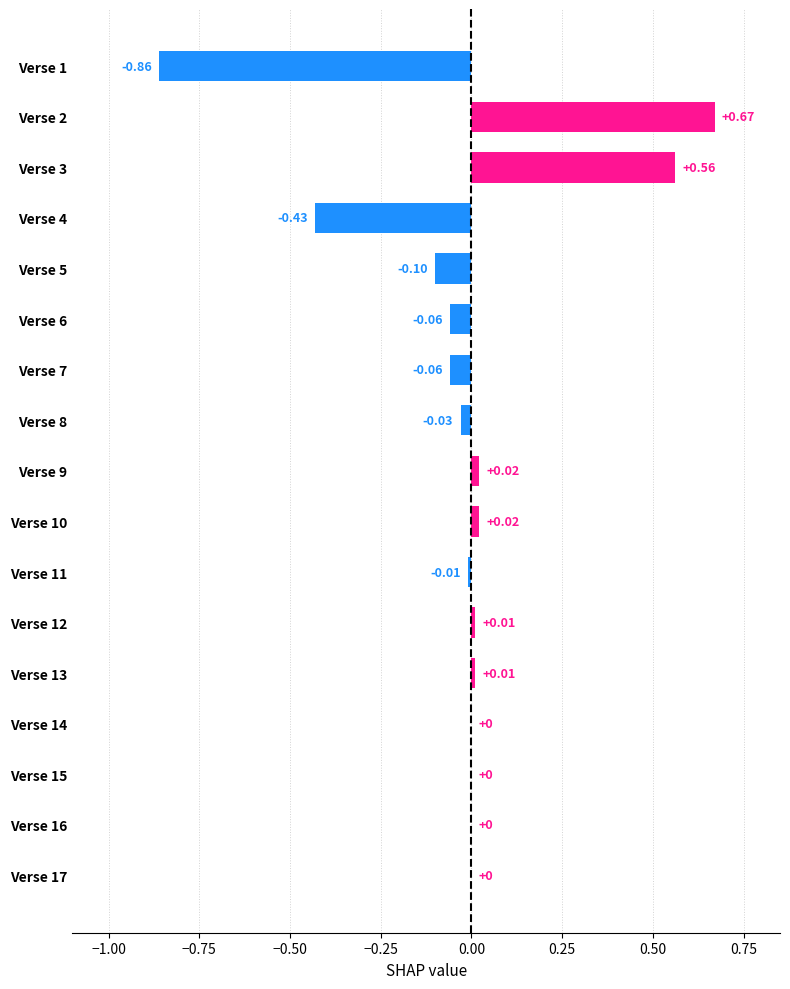

Between Verse 9 and Verse 1, which is larger?

Verse 9